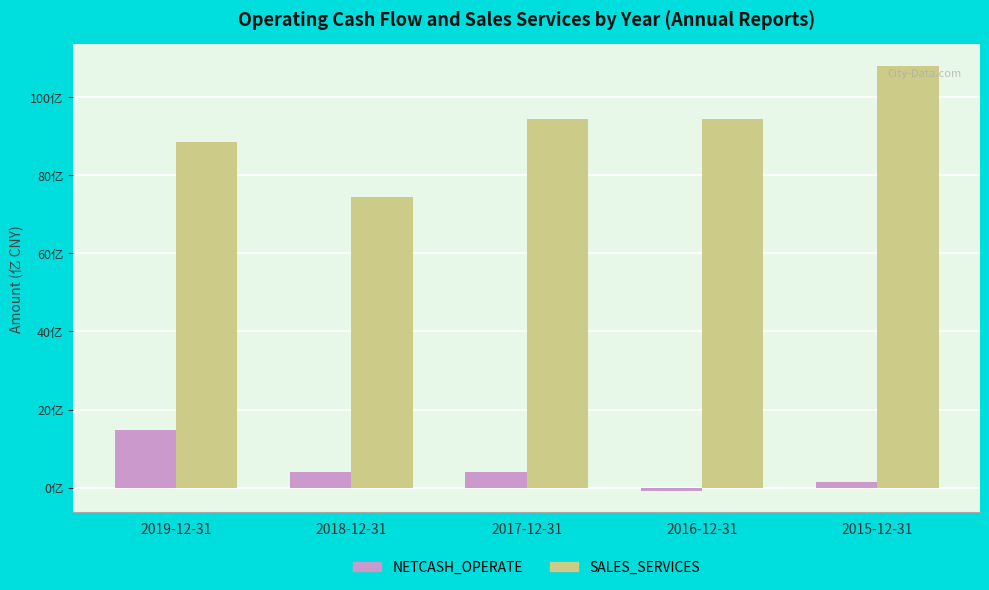

At which label does NETCASH_OPERATE first exceed 3?

2019-12-31